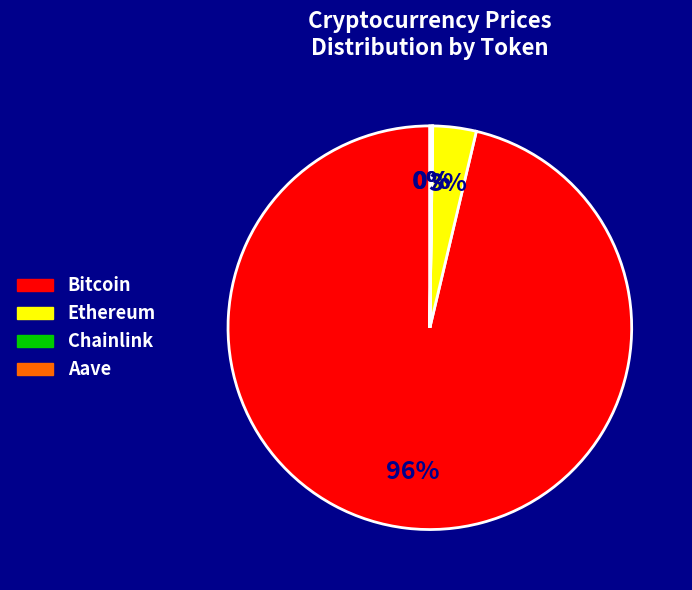

True or false: Ethereum accounts for 3% of the total.

True